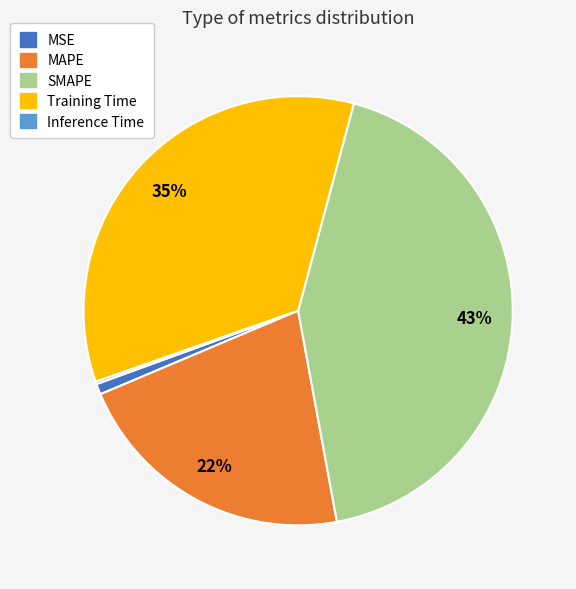

What percentage is the MAPE slice, to the nearest percent?

22%